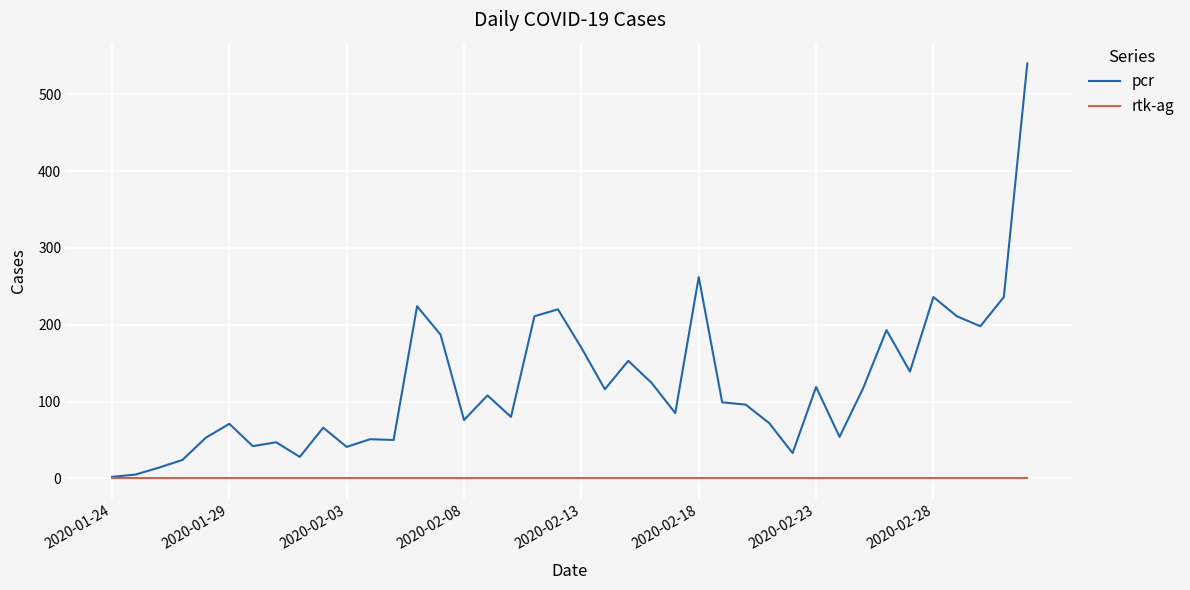

Which series has the largest range (max minus min)?

pcr